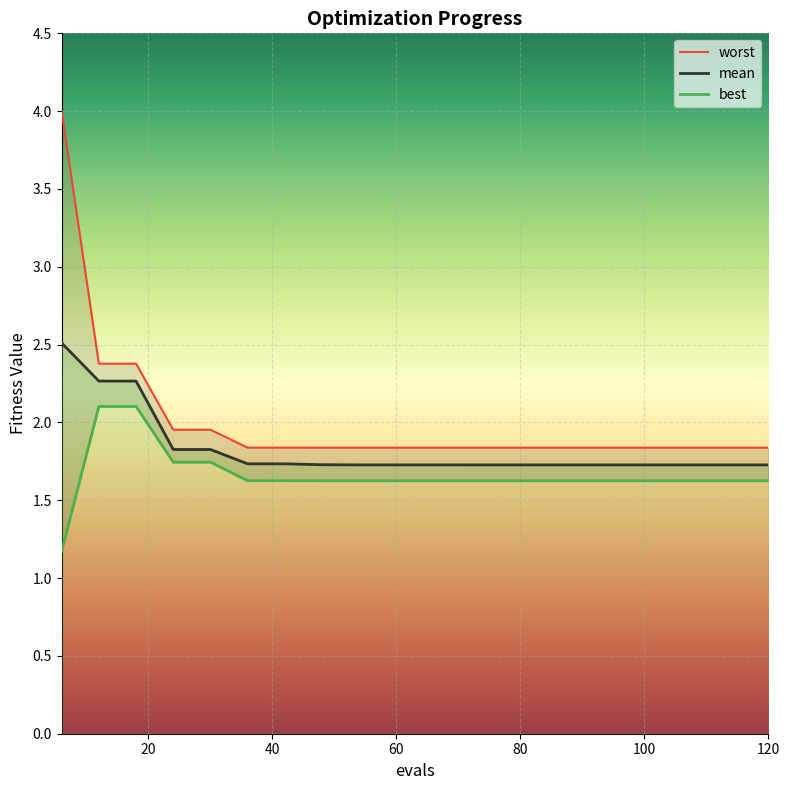

What is the total value across all series at 6?

7.7